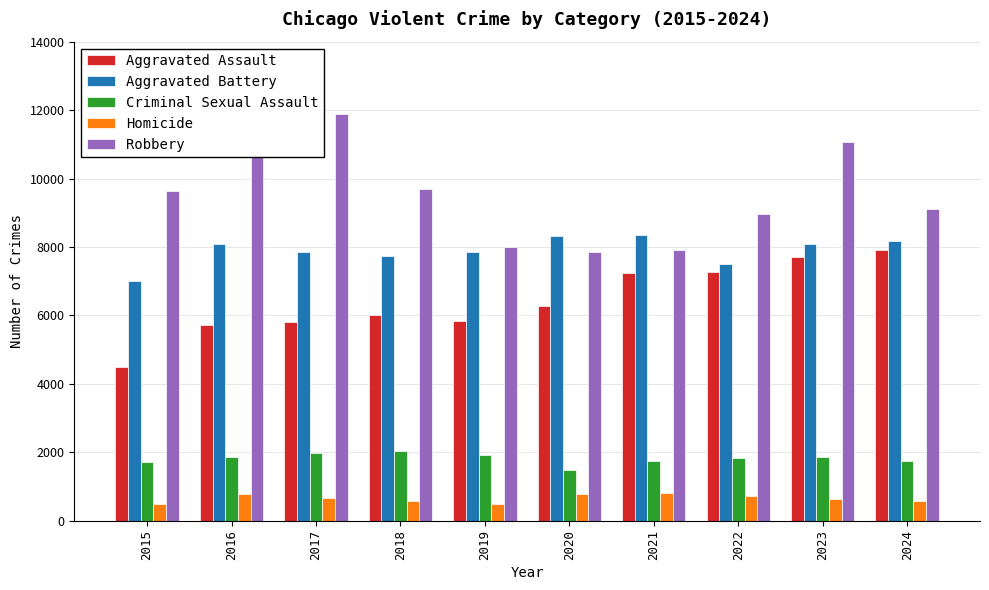

What is the sum of all Aggravated Assault values?

64225